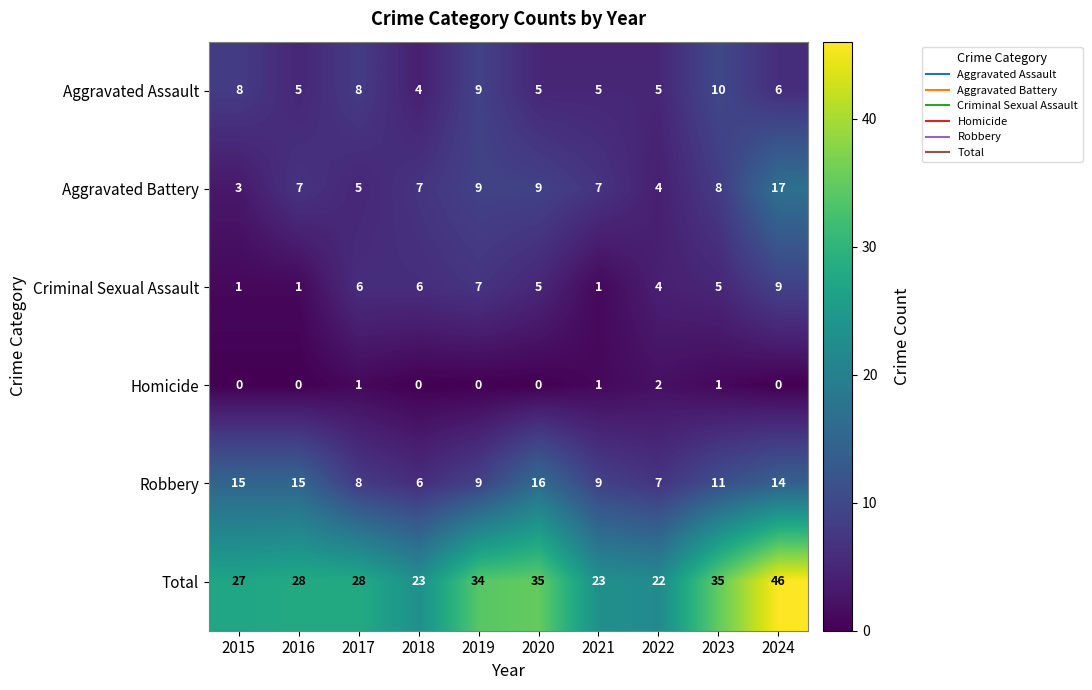

The Aggravated Battery series shows 3 at 2015. True or false?

True